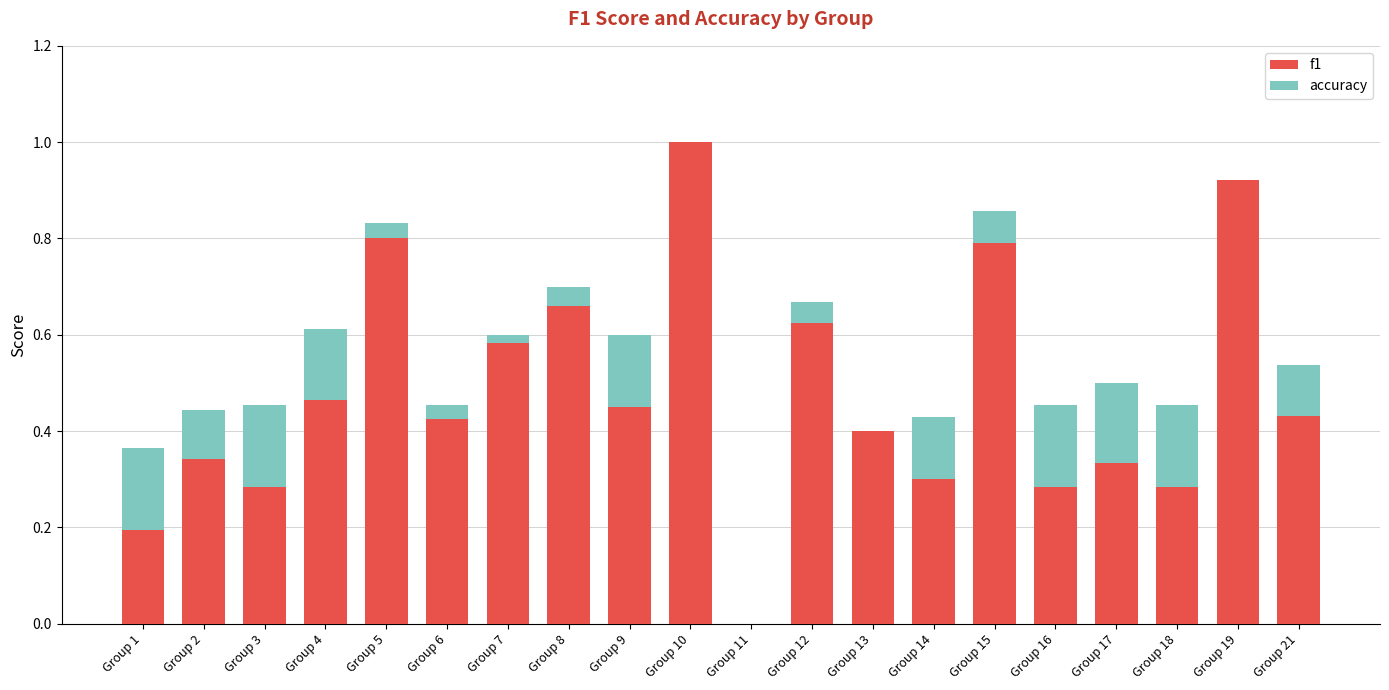

Are the bars grouped side by side (vs. stacked)?

No